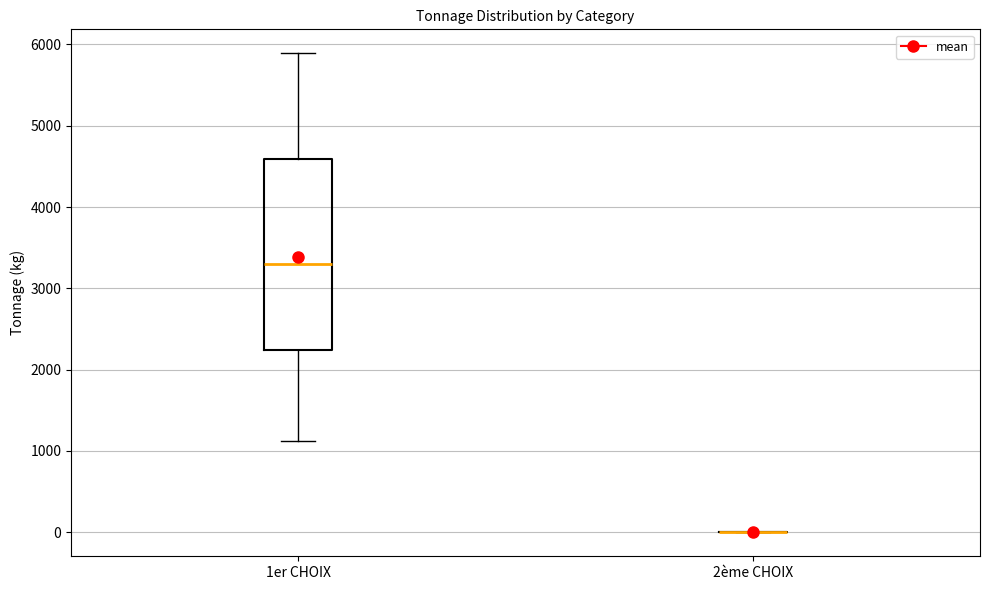

Reading left to right, transcribe this box plot: for each box, give where its median line is, the range the box spans, and where its two whiskers end, as read against the y-axis. The values are not printed on the chart, so give them approximately, as read against the axis.

1er CHOIX: median 3300, box 2200 to 4600, whiskers 1100 to 5900
2ème CHOIX: box collapsed to a line at 0, whiskers 0 to 0